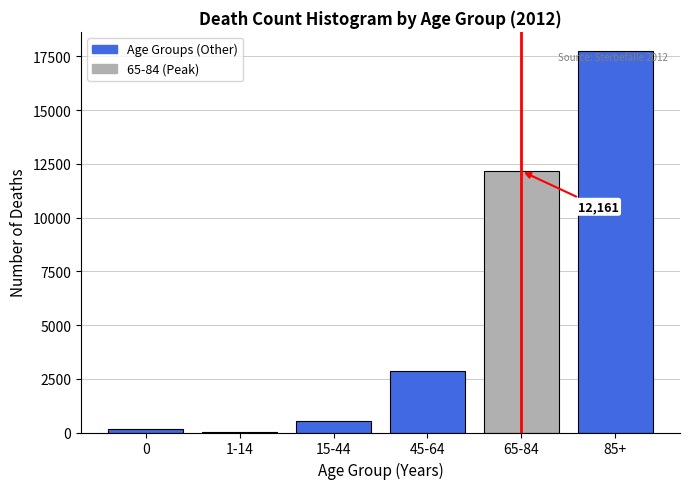

Reading left to right, extract all data points from this chart.

0=140	1-14=43	15-44=516	45-64=2867	65-84=12161	85+=17749